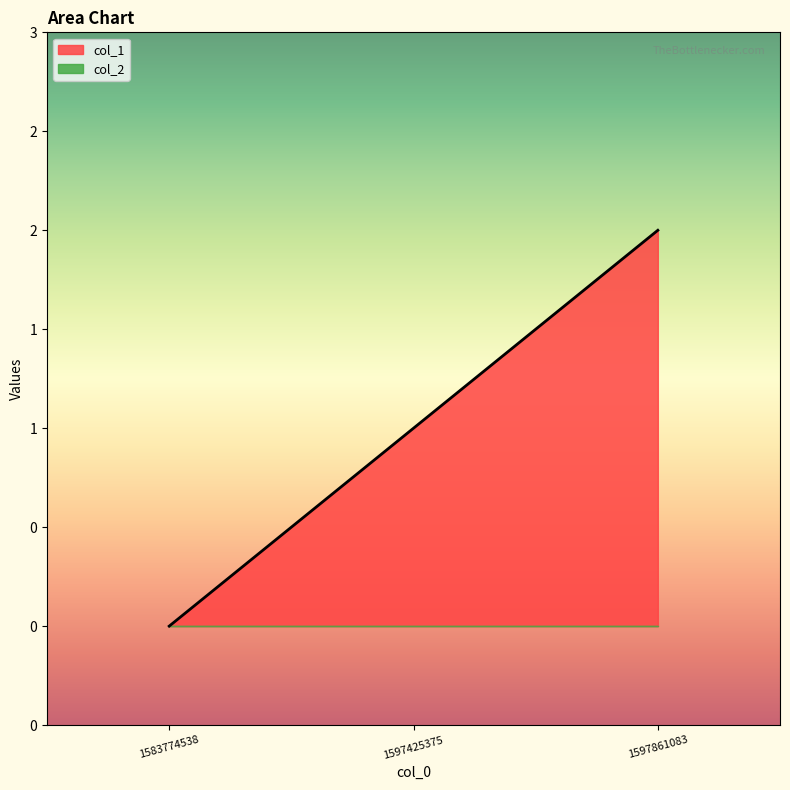

What is the maximum value shown in the chart?

2